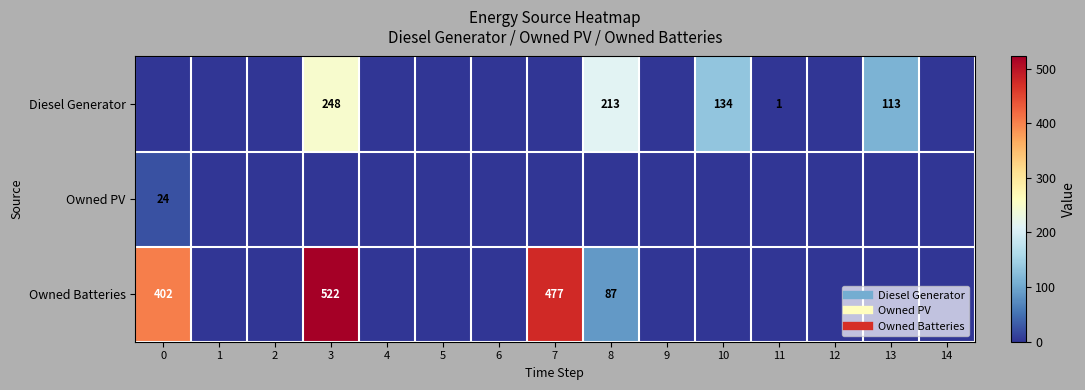

What is the difference between the Diesel Generator values at 11 and 6?

1